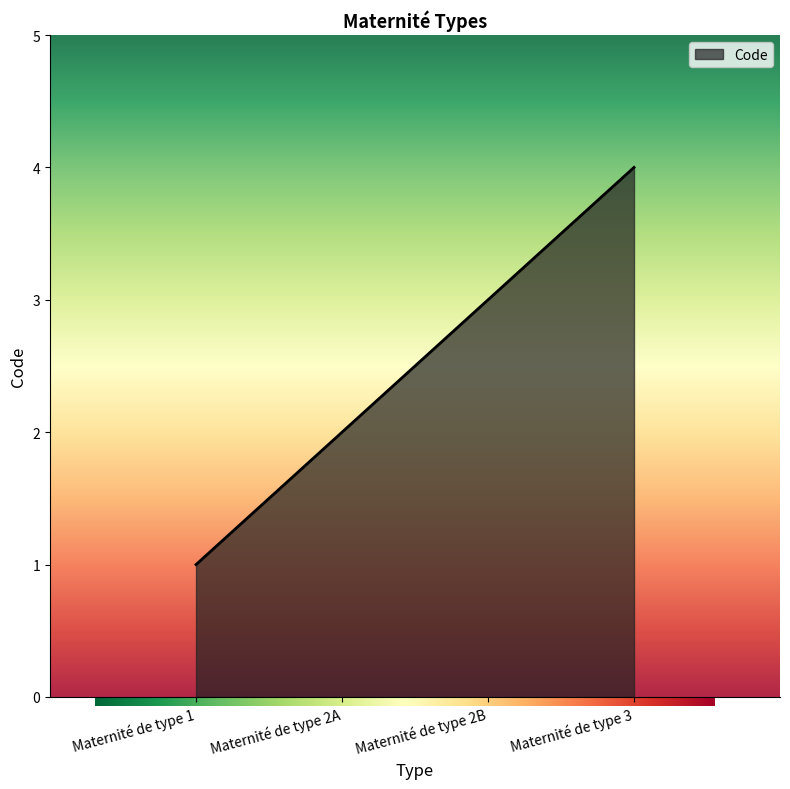

At which label is the value closest to 2?

Maternité de type 2A